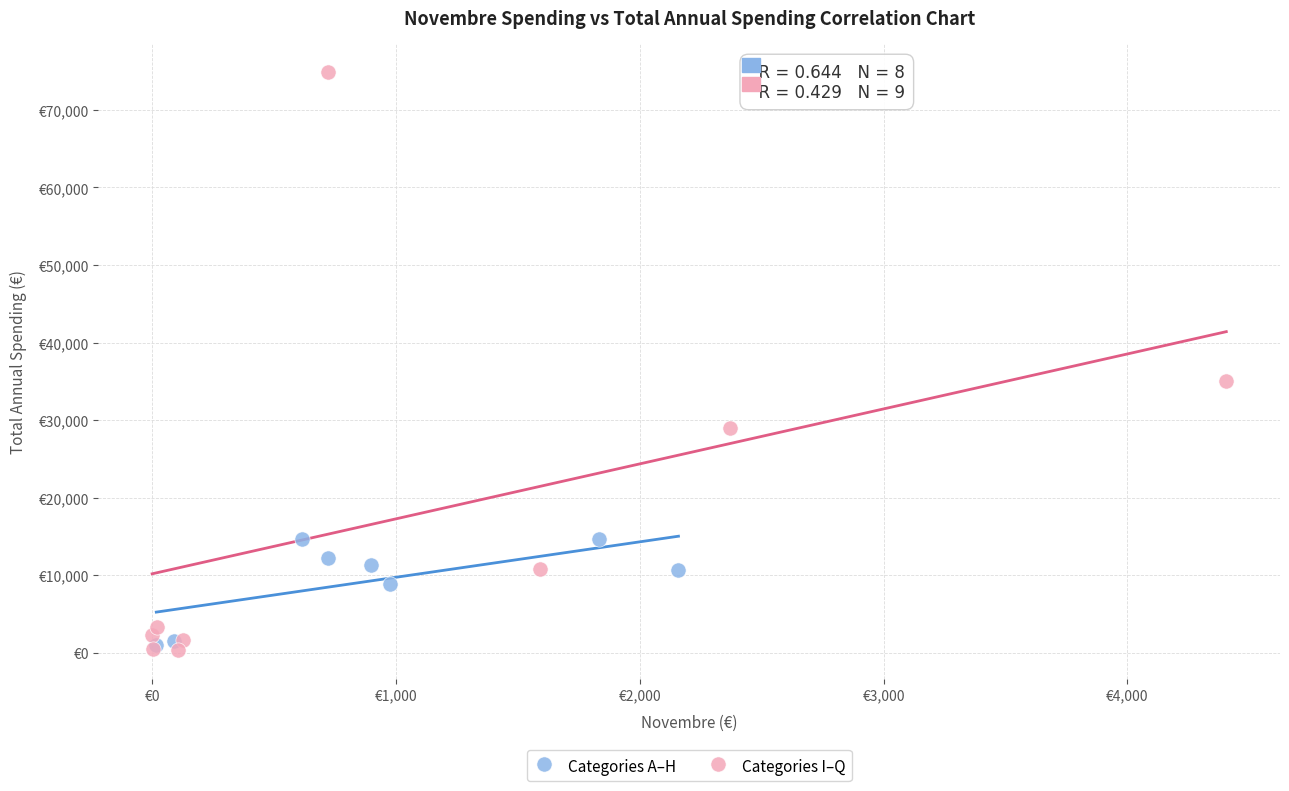

What are all the series names shown in the legend?

Categories A–H, Categories I–Q